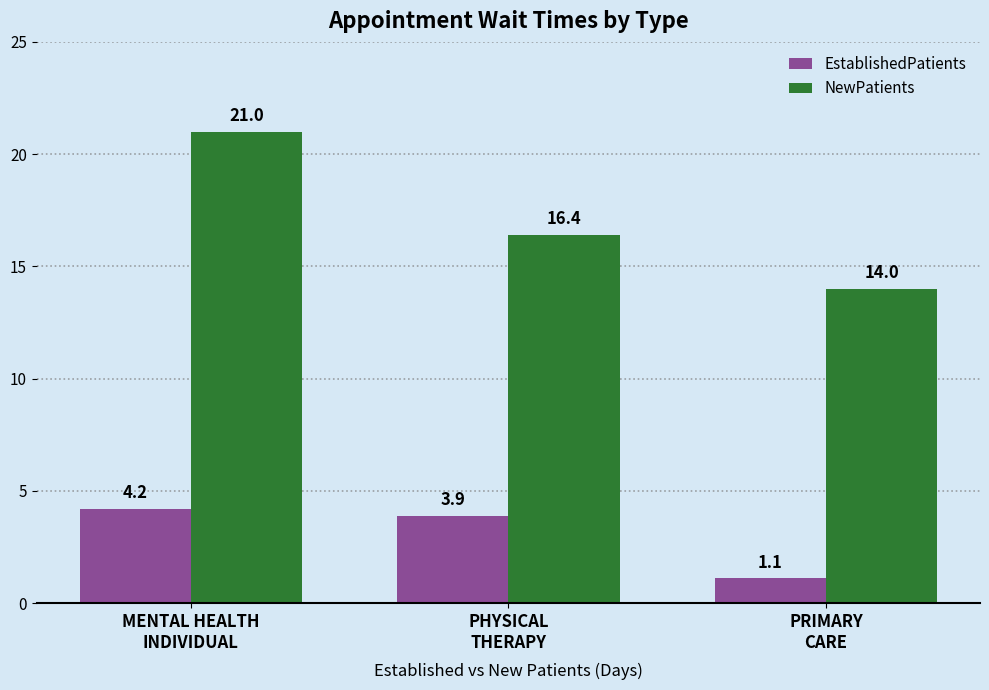

What are all the series names shown in the legend?

EstablishedPatients, NewPatients